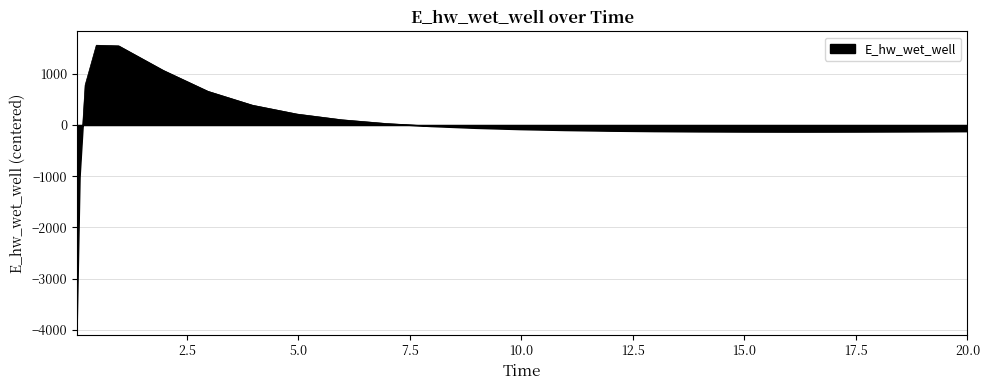

What is the smallest value displayed?

-3824.7